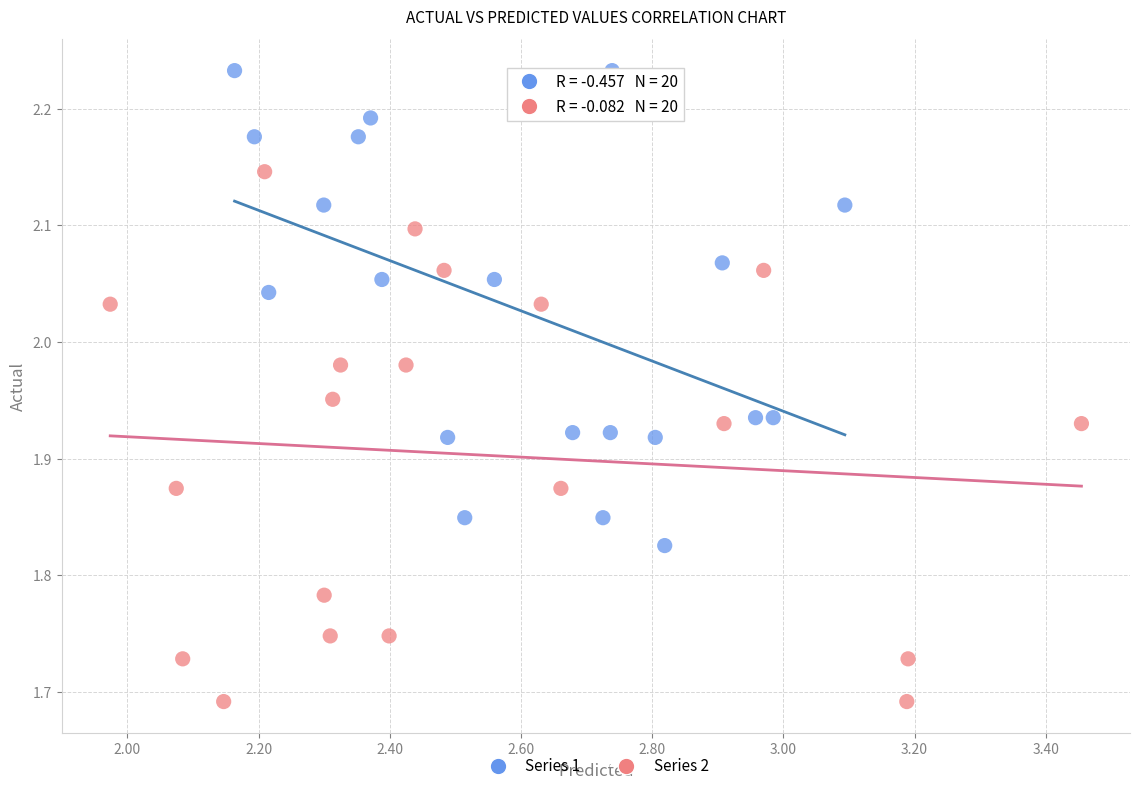

Which series contains the highest Y value?

Series 1